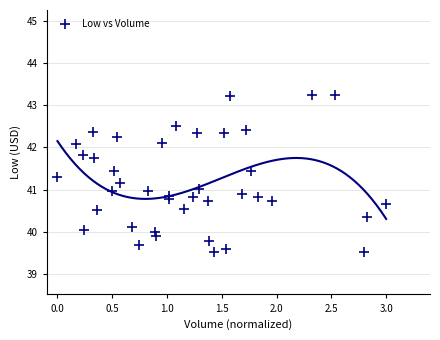

What is the range of X values (max minus min)?

3.0